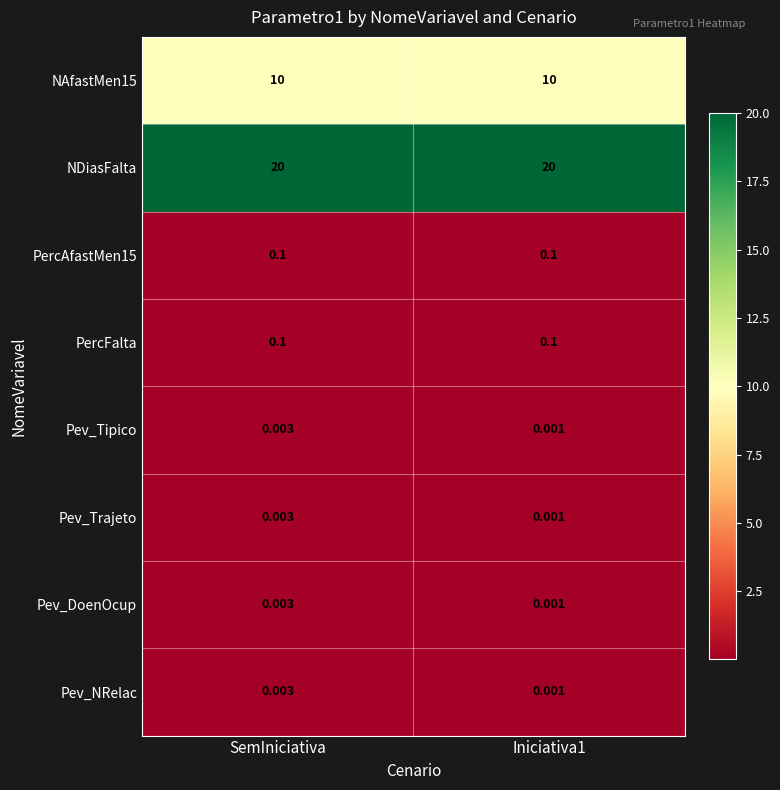

Which series has the largest total across all categories?

NDiasFalta